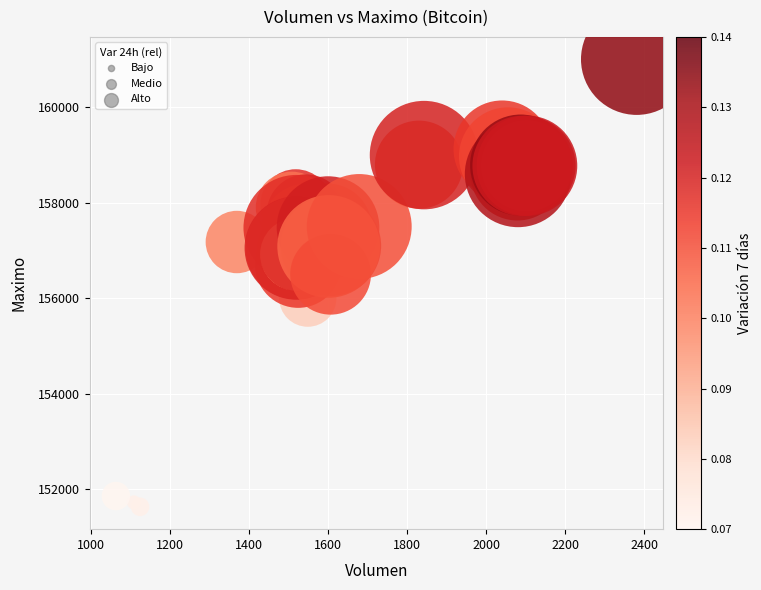

What Y value in the scatter plot is closest to 156316?

156500